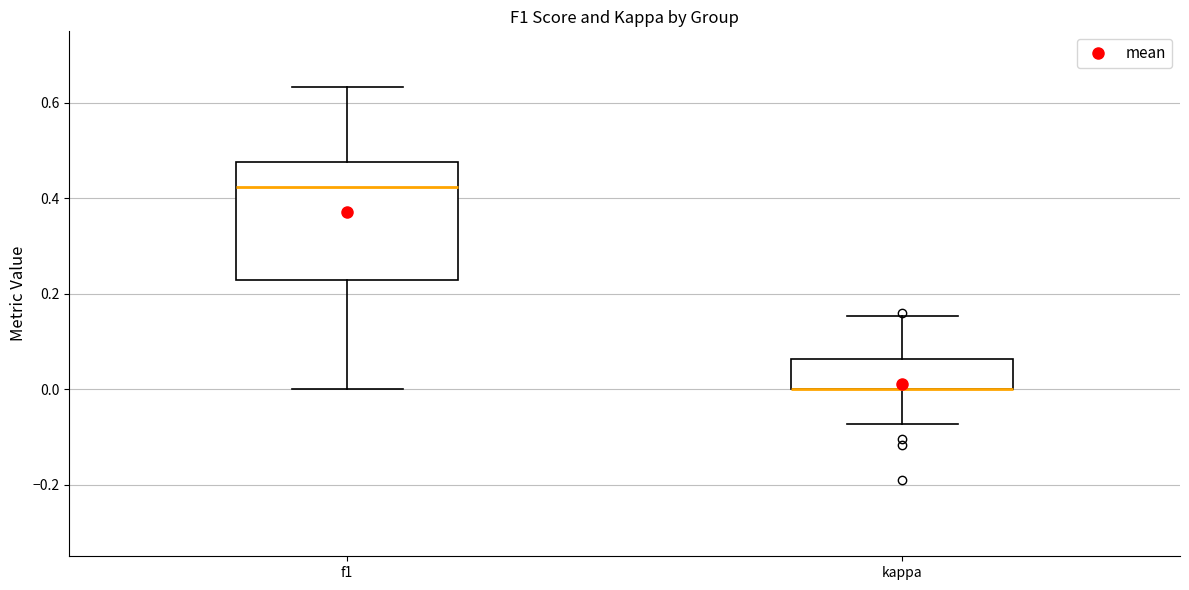

Reading left to right, transcribe this box plot: for each box, give where its median line is, the range the box spans, and where its two whiskers end, as read against the y-axis. The values are not printed on the chart, so give them approximately, as read against the axis.

f1: median 0.42, box 0.22 to 0.48, whiskers 0.00 to 0.64
kappa: median 0.00 (drawn on the box's lower edge), box 0.00 to 0.06, whiskers -0.08 to 0.16